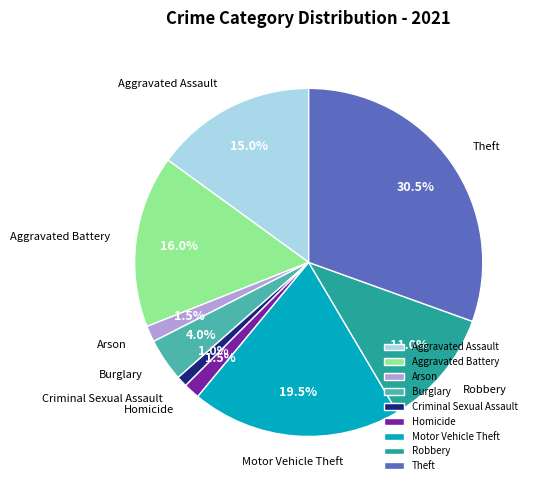

Which slice is the largest?

Theft